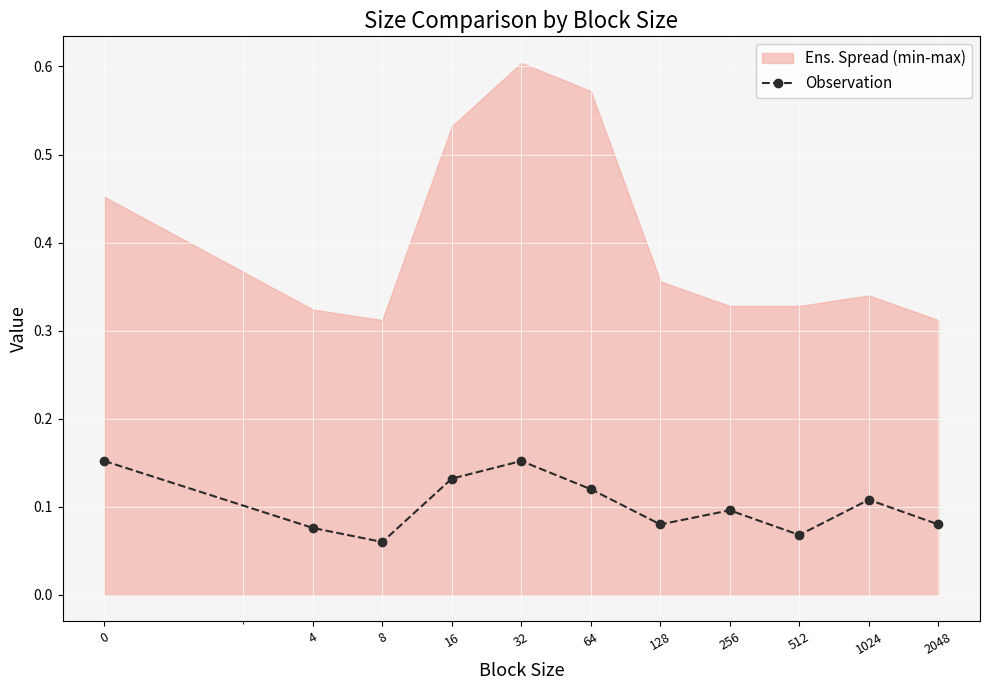

What is the average value?

0.1